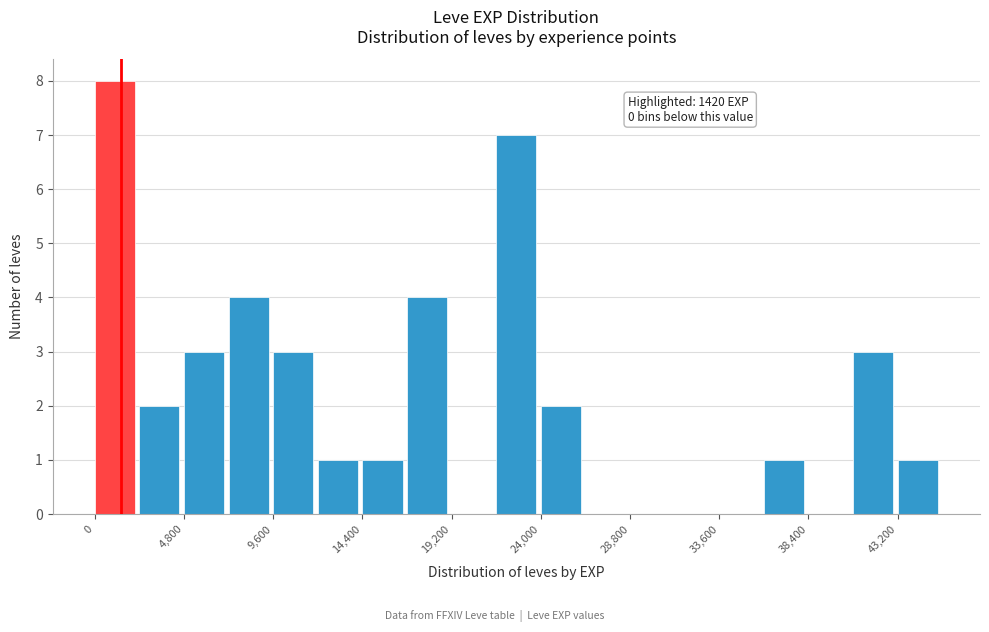

Which range on the x-axis has the tallest bar?

0 to 2400